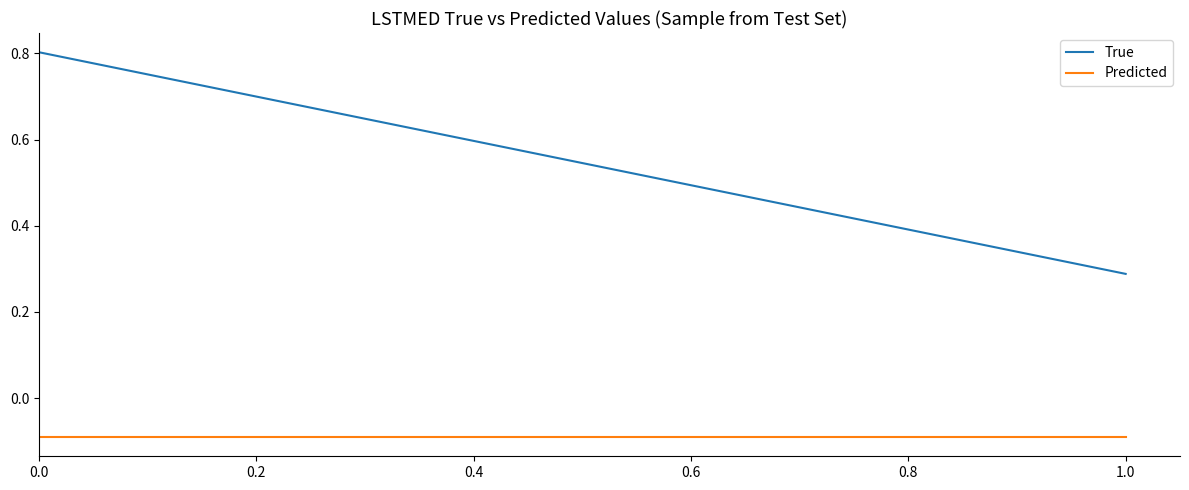

At how many categories does at least one series exceed 0?

2